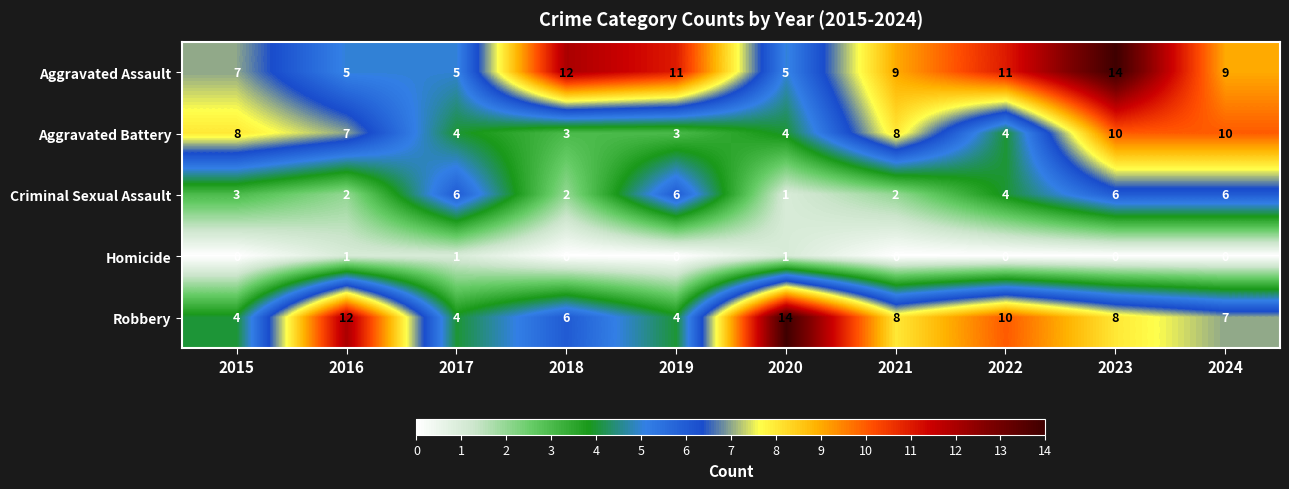

At which category is the sum across all series the highest?

2023